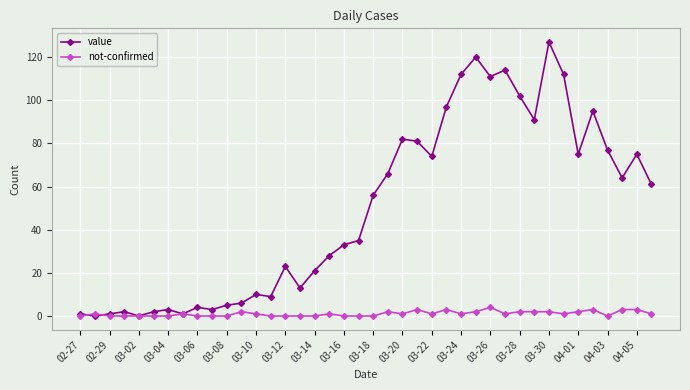

Which series has the largest range (max minus min)?

value